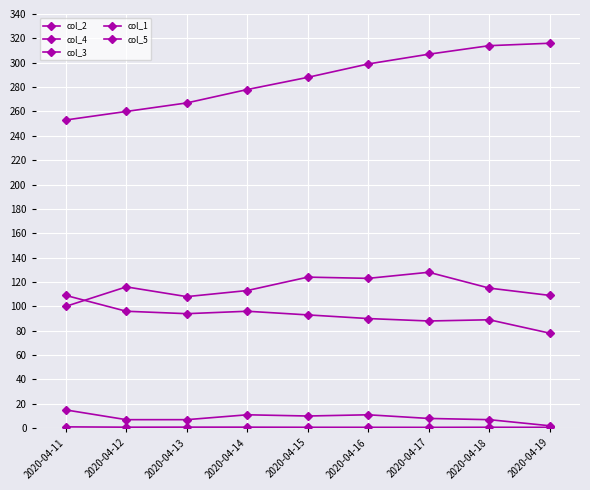

Does the chart have visible grid lines?

Yes